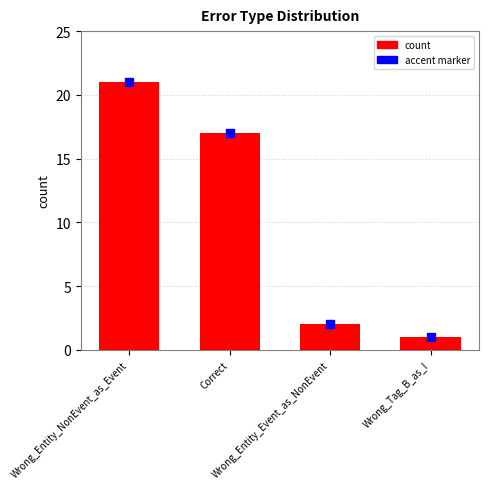

What is the label of the 3rd bar from the left?

Wrong_Entity_Event_as_NonEvent